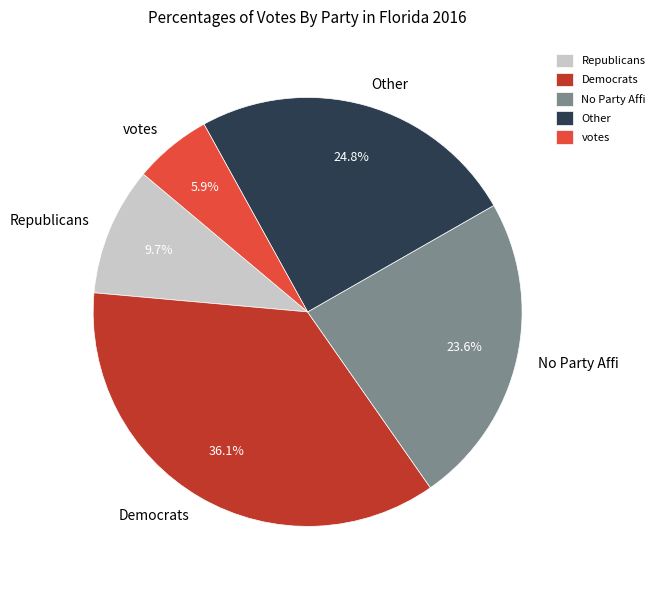

Which slice is the largest?

Democrats